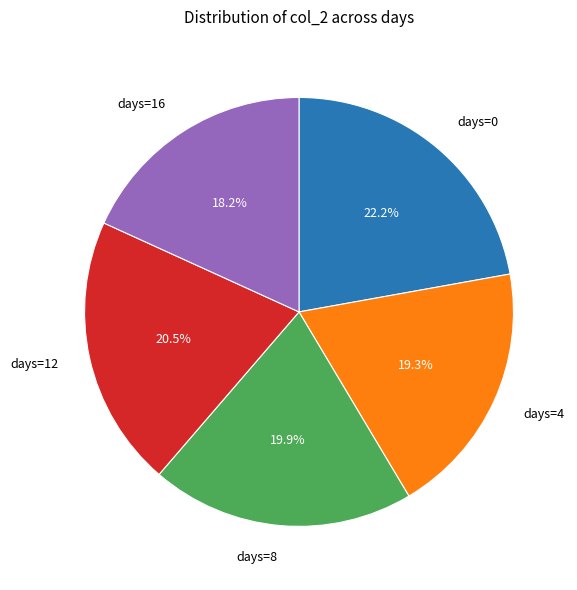

Is there any slice that represents more than half of the pie?

No